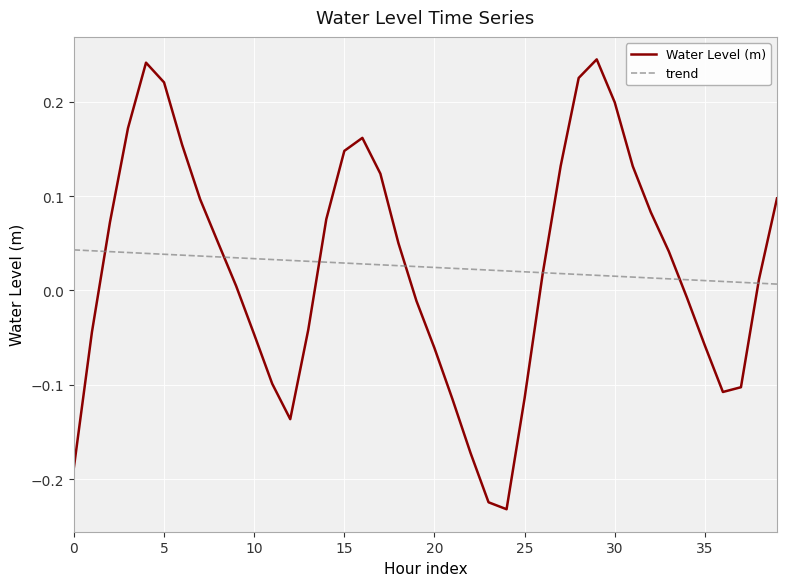

How many intersections are there between Water Level (m) and trend?

7